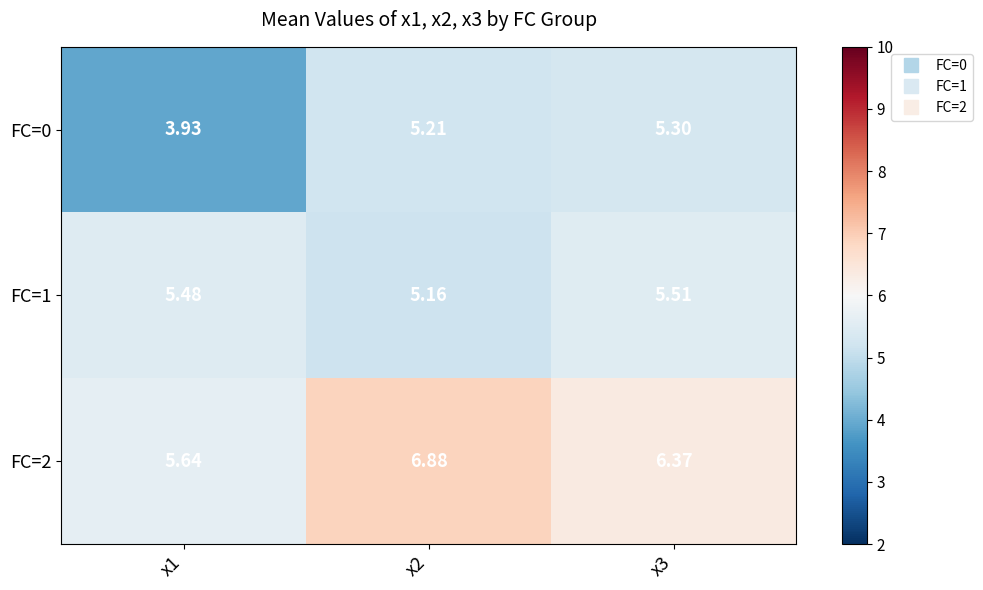

Is the value of FC=1 at x1 greater than the value of FC=2 at x3?

No